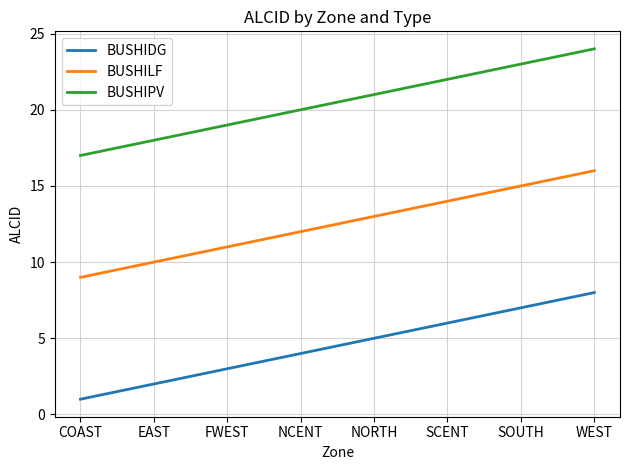

Does the chart have visible grid lines?

Yes